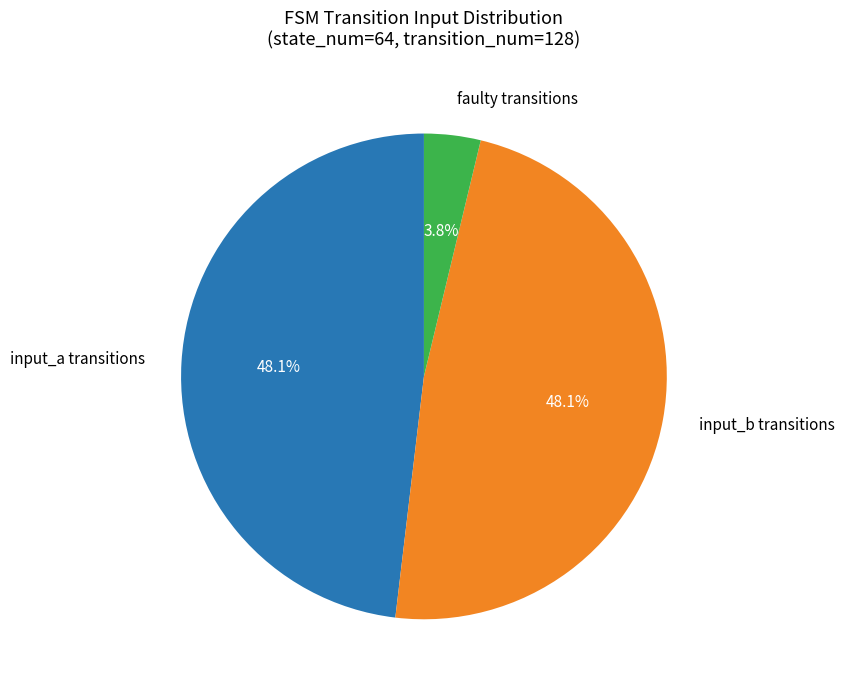

Which has a higher value, input_a transitions or faulty transitions?

input_a transitions